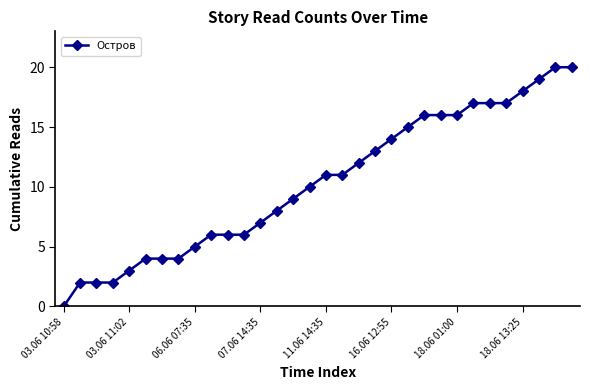

Does the chart display data point markers on the line(s)?

Yes